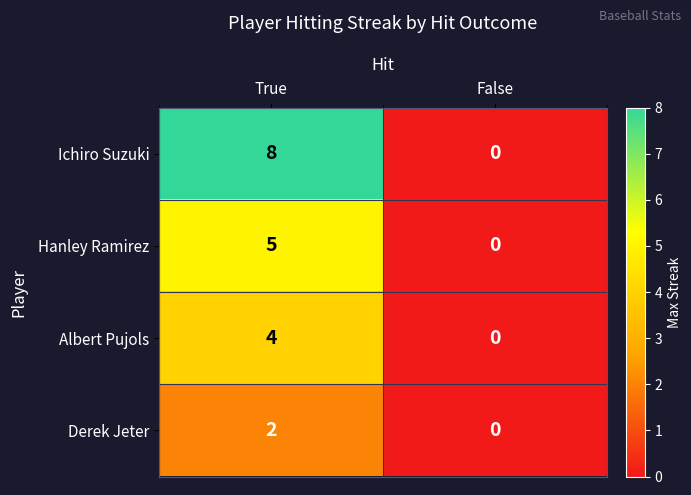

Is the value of Derek Jeter at True greater than the value of Albert Pujols at False?

Yes